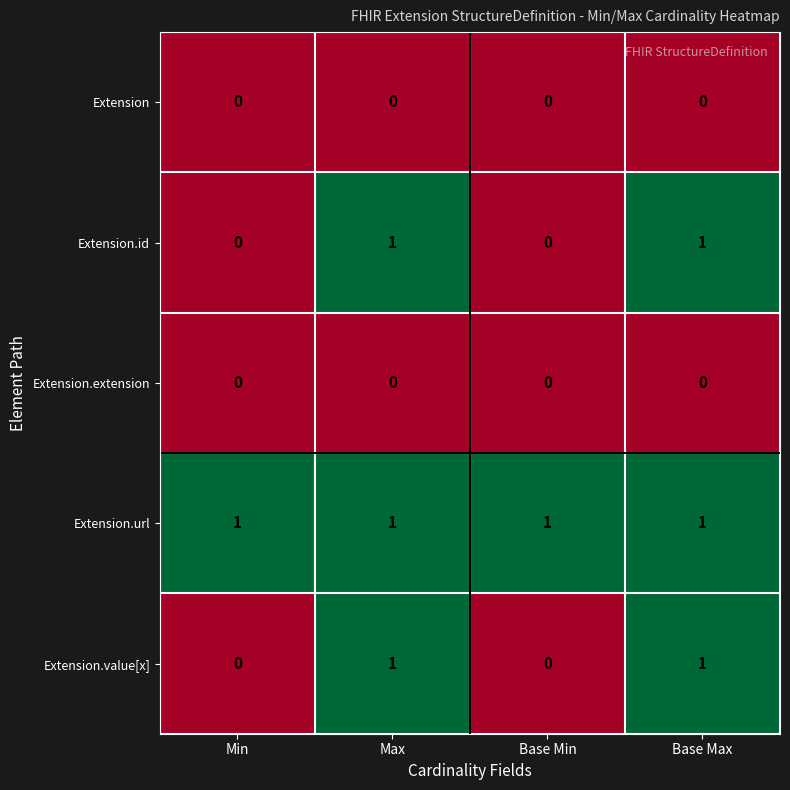

The value of Extension at Base Min is 0. True or false?

True